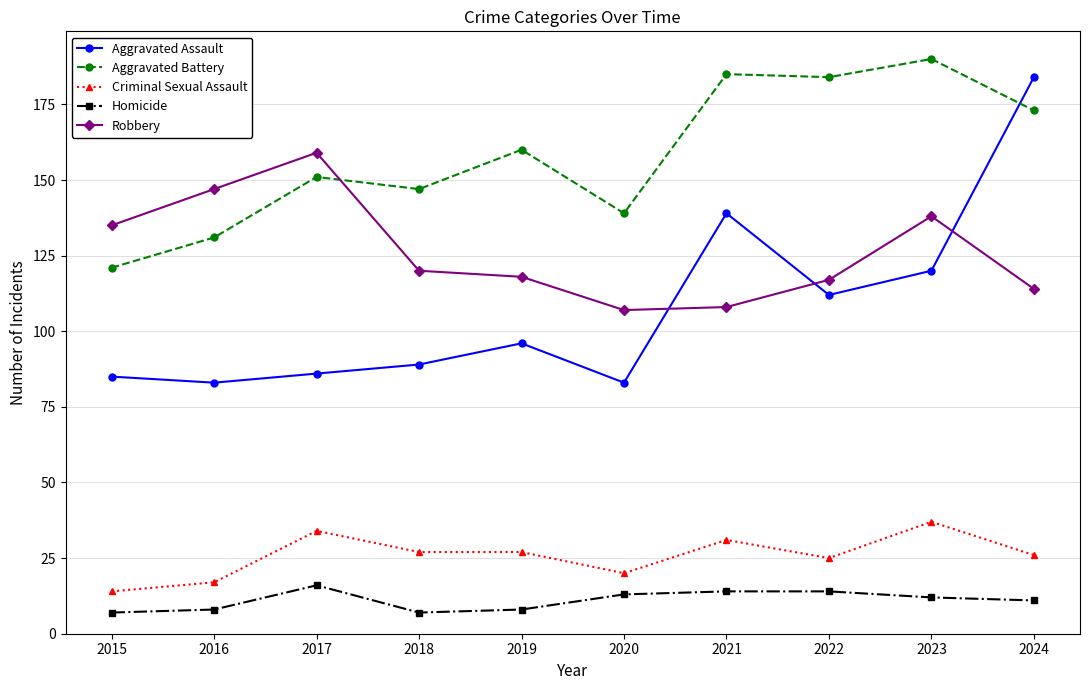

At which label does Criminal Sexual Assault reach its minimum?

2015